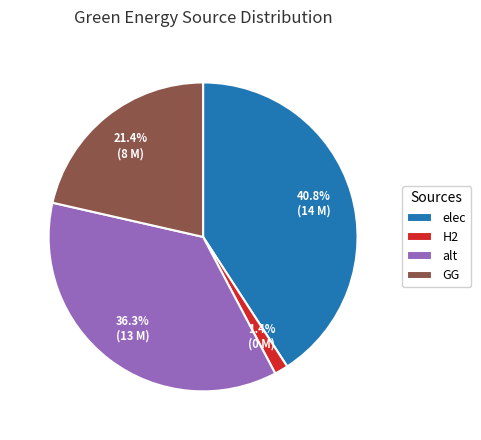

The alt slice represents 25% of the pie. True or false?

False